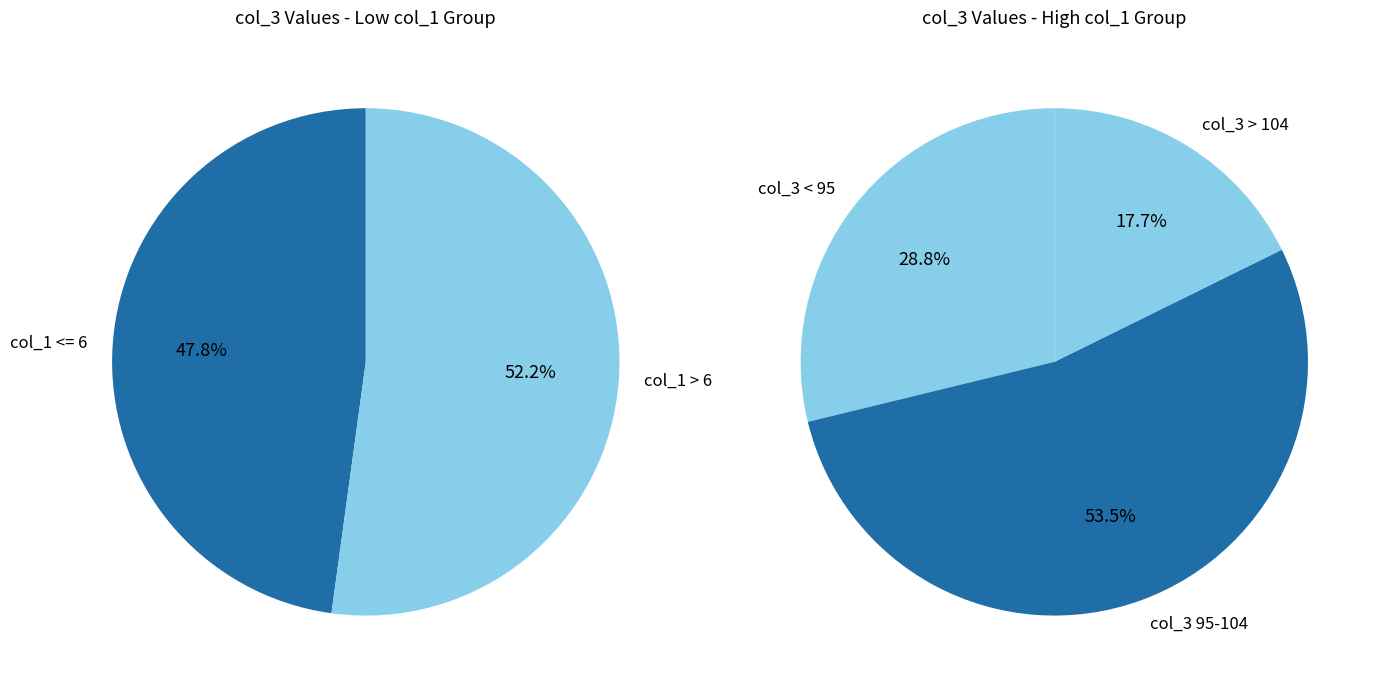

Between 5 and 8, which is larger?

8